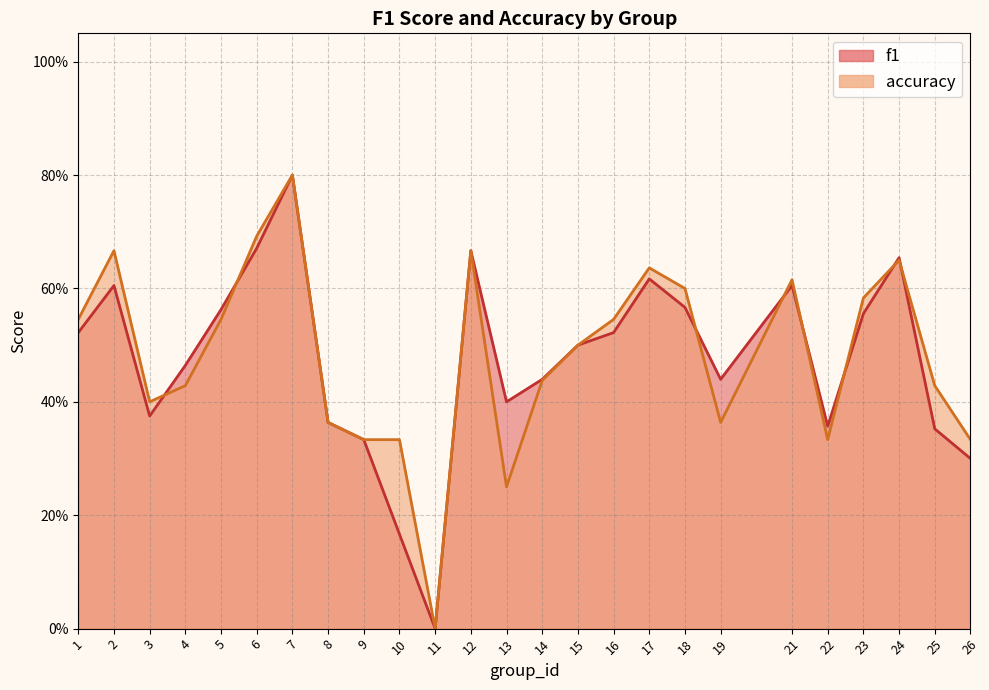

At which category is the sum across all series the highest?

7